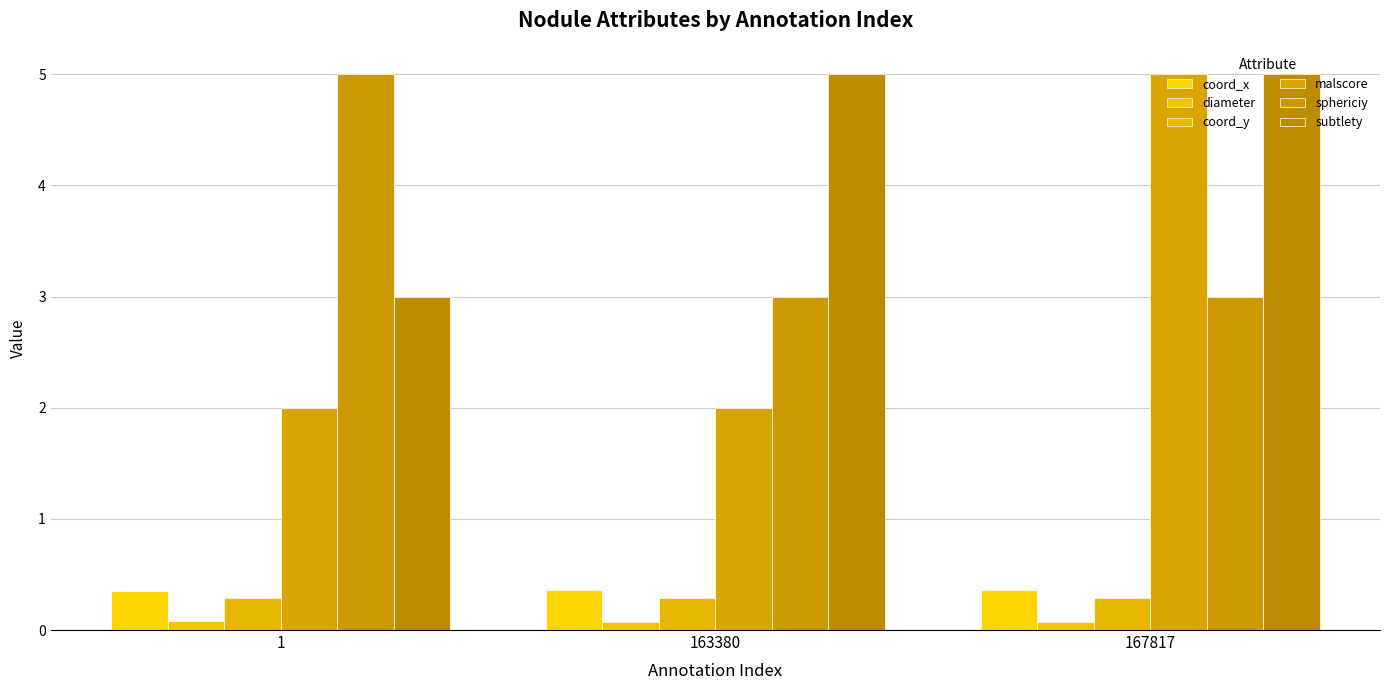

Does the chart contain any negative values?

No